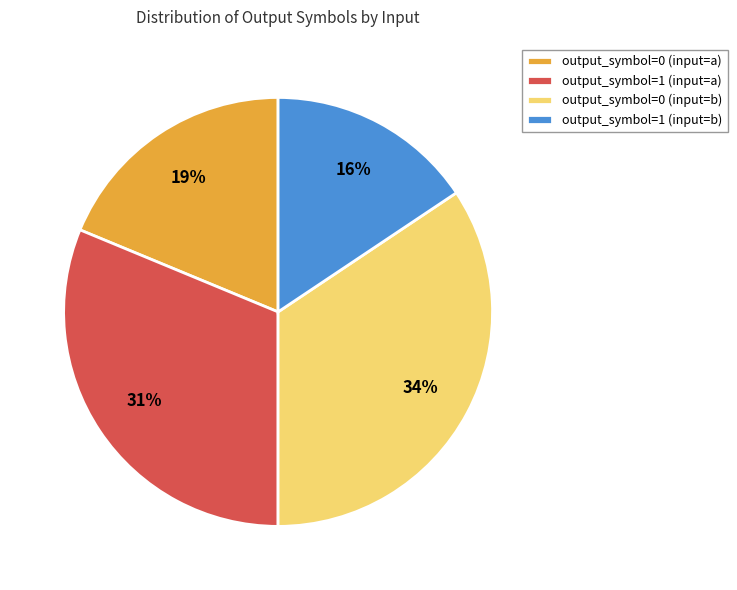

Which slice is the largest?

output_symbol=0 (input=b)